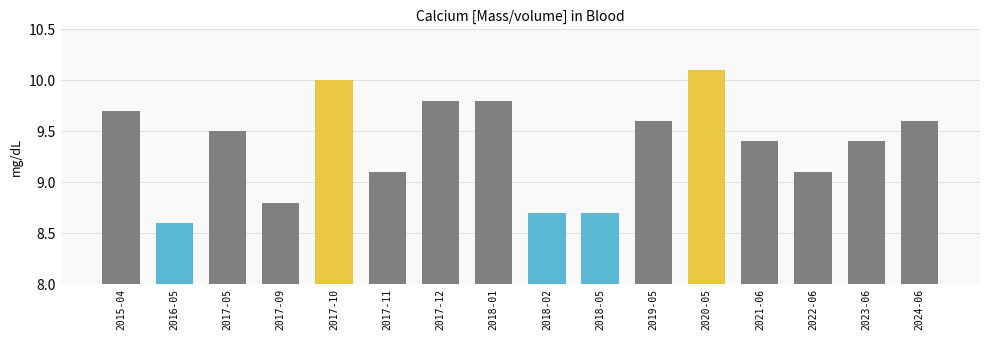

What is the label of the 5th bar from the left?

2017-10